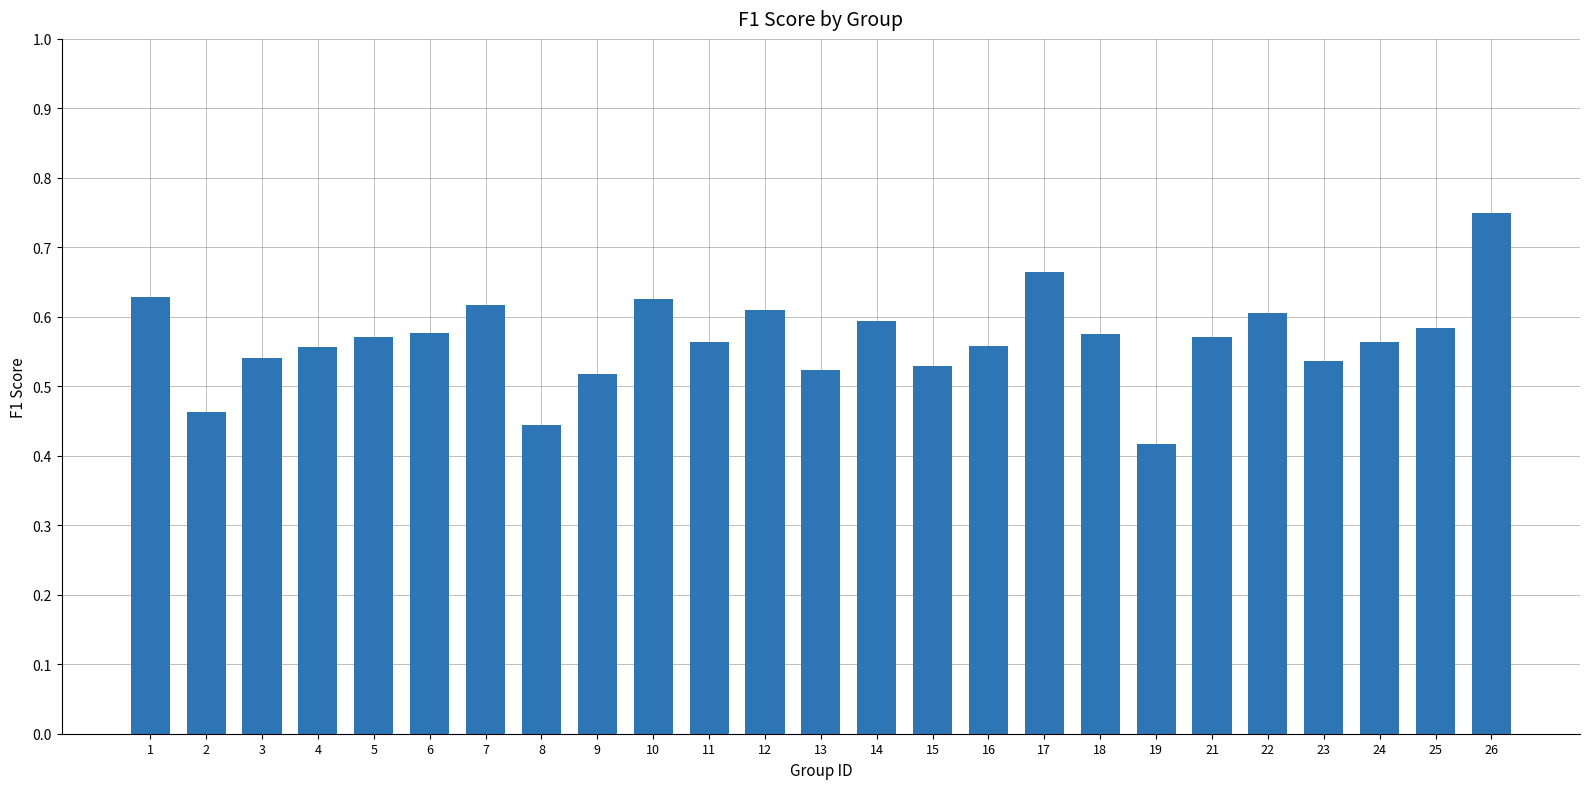

Are the bars horizontal?

No